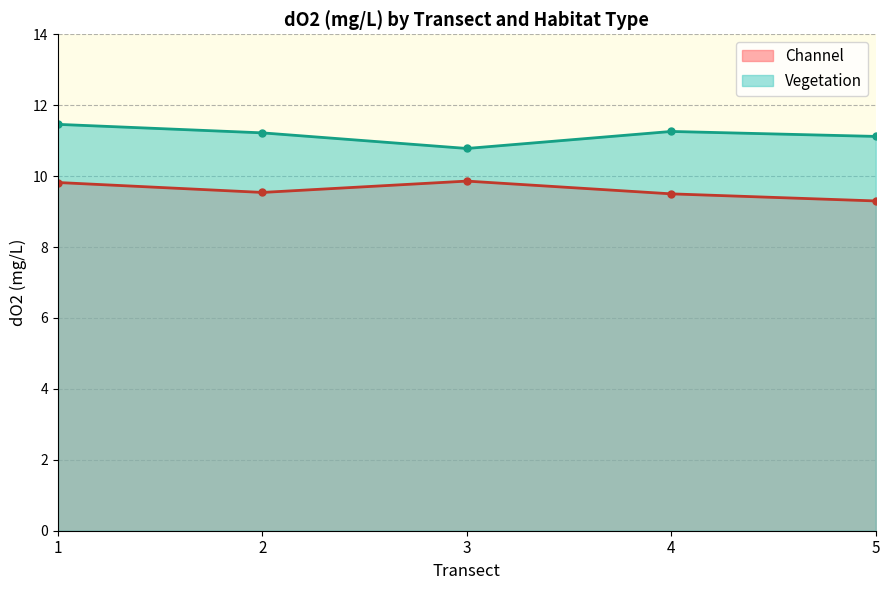

What is the average value of the Vegetation series?

11.2